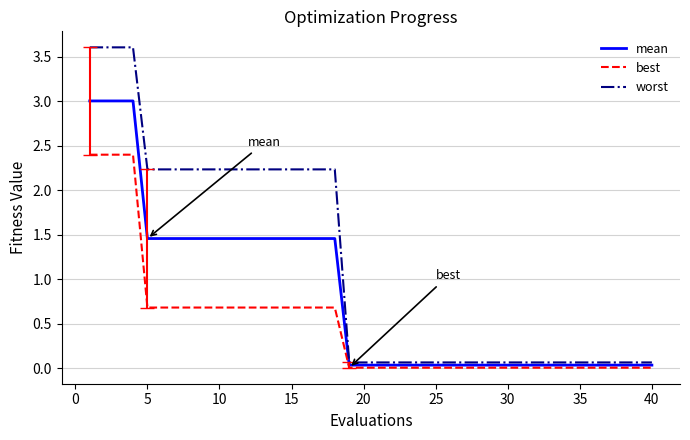

Which series has the largest total across all categories?

worst